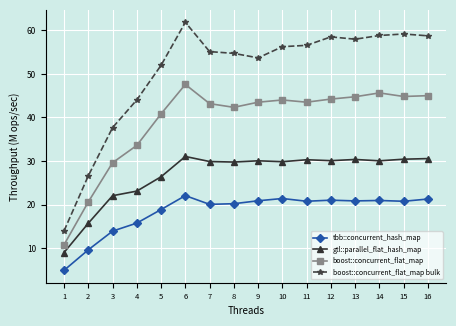

Where is gtl::parallel_flat_hash_map nearest to the value 20?

3